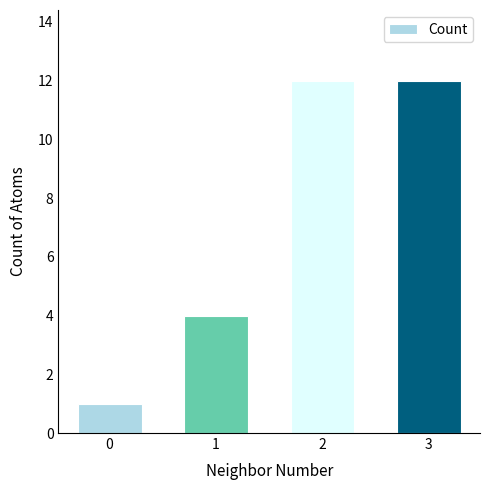

Approximately how many times larger is the value at 1 compared to 3?

0.3